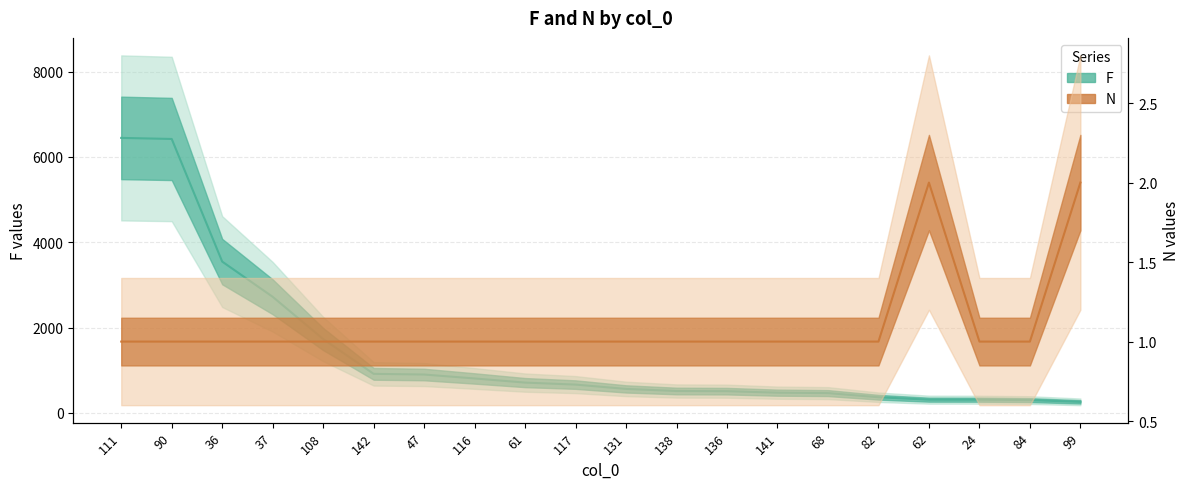

Which series changed the most between 24 and 84?

F